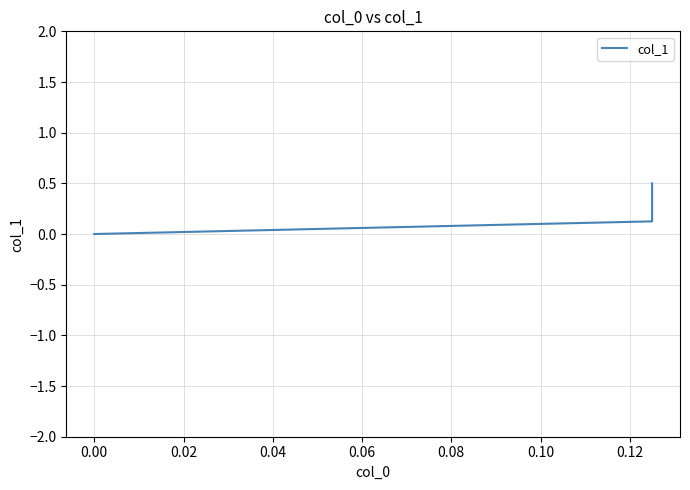

Is it true that the value at −0.02 is 0.2?

False